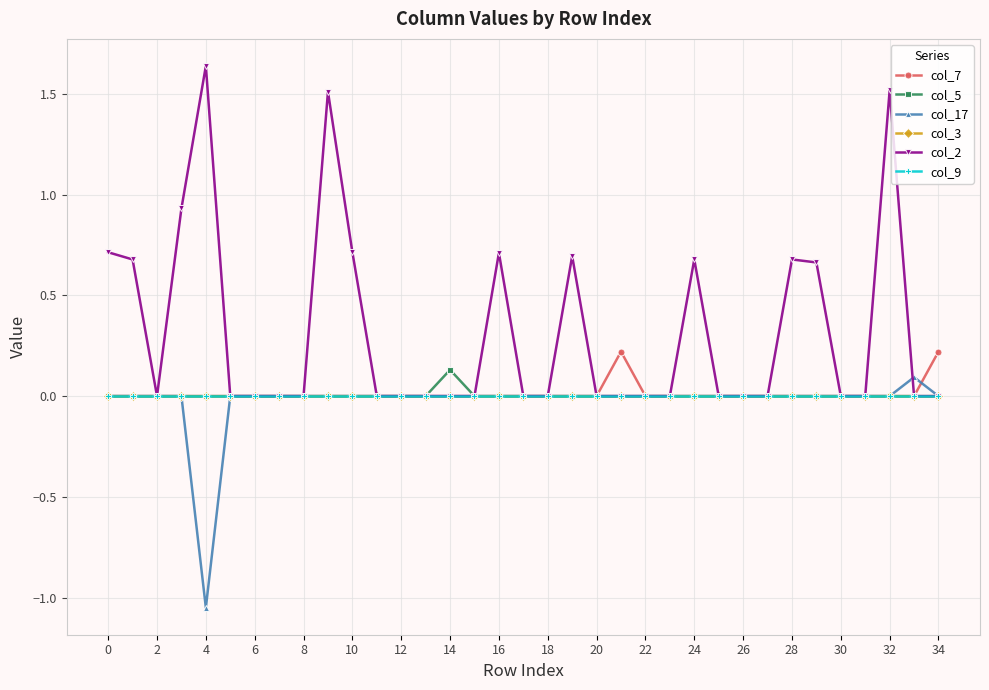

Does the chart have visible grid lines?

Yes